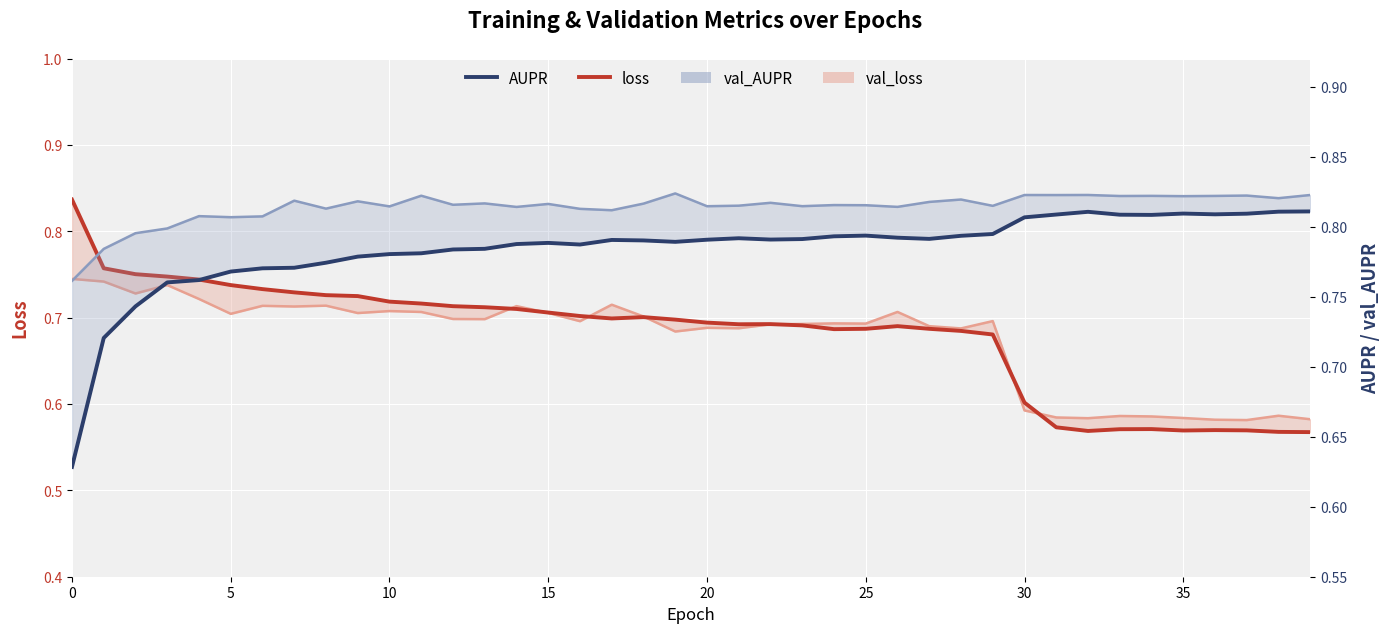

Between 14 and 22, which series saw the biggest shift?

val_loss_line